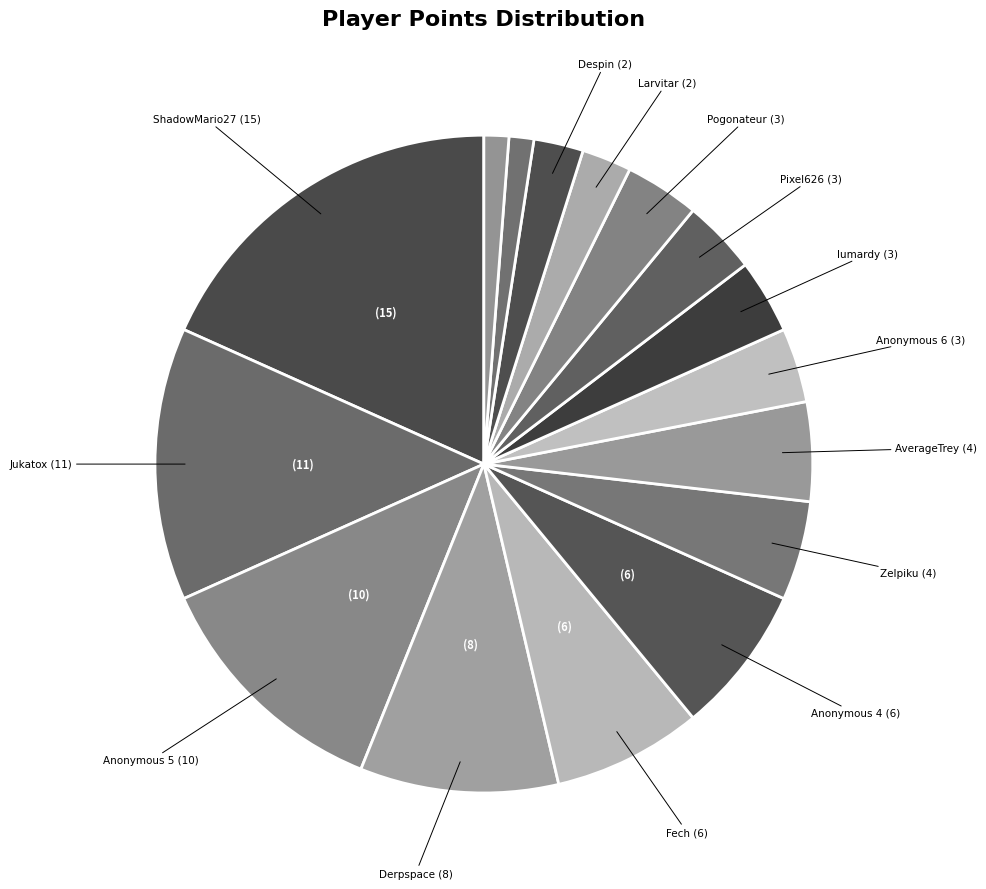

To the nearest percent, what is the difference between the largest and smallest slice percentages?

17%